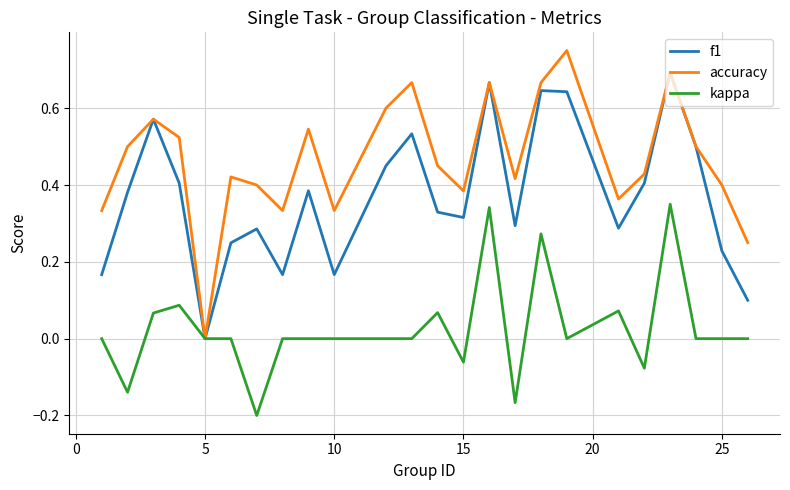

List the series in order of their overall mean, lowest first.

kappa, f1, accuracy